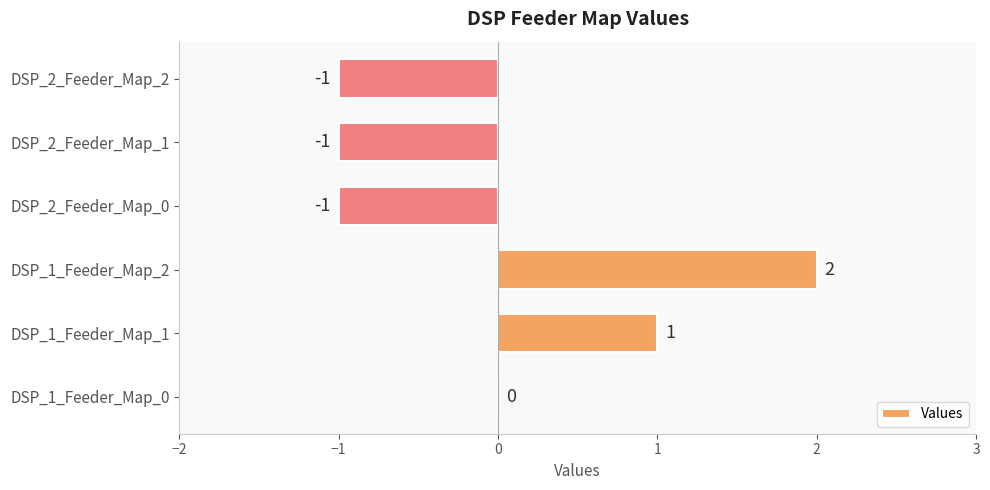

At which category does the chart reach its peak across all series?

DSP_1_Feeder_Map_2